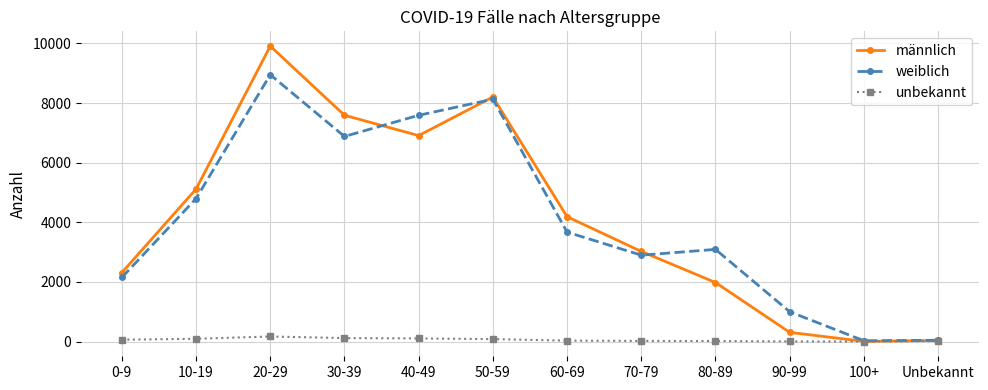

Rank the series by their maximum value, from lowest to highest.

unbekannt, weiblich, männlich